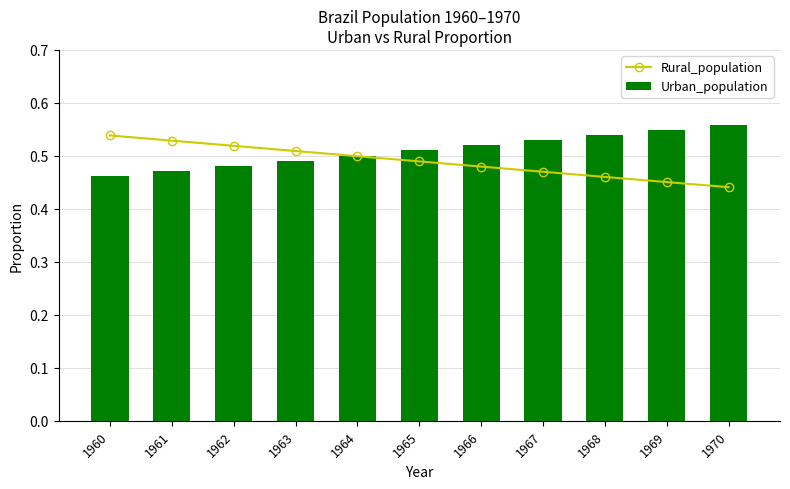

What is the sum of all Rural_population values?

5.4